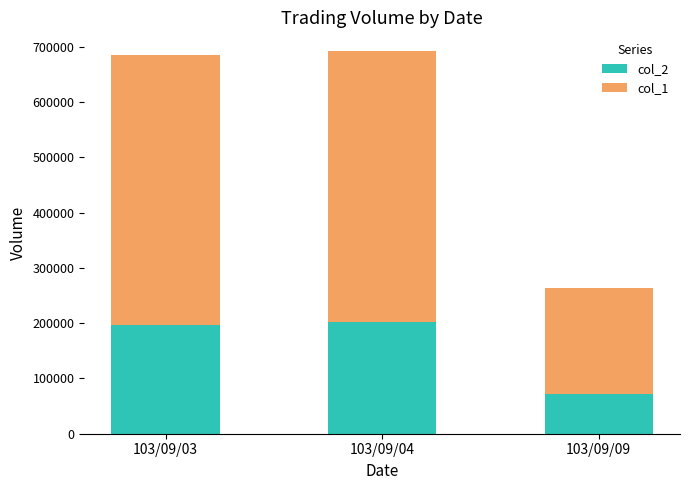

Where is col_2 nearest to the value 137240?

103/09/03